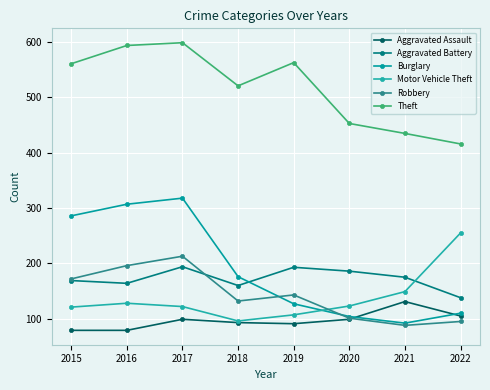

Does the chart have visible grid lines?

Yes